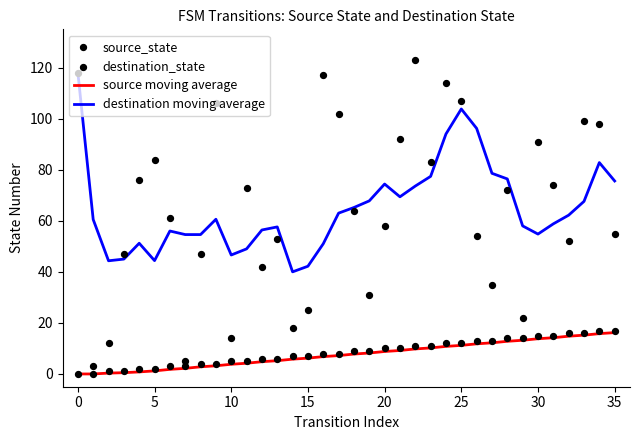

Which series reaches the minimum Y coordinate?

source moving average